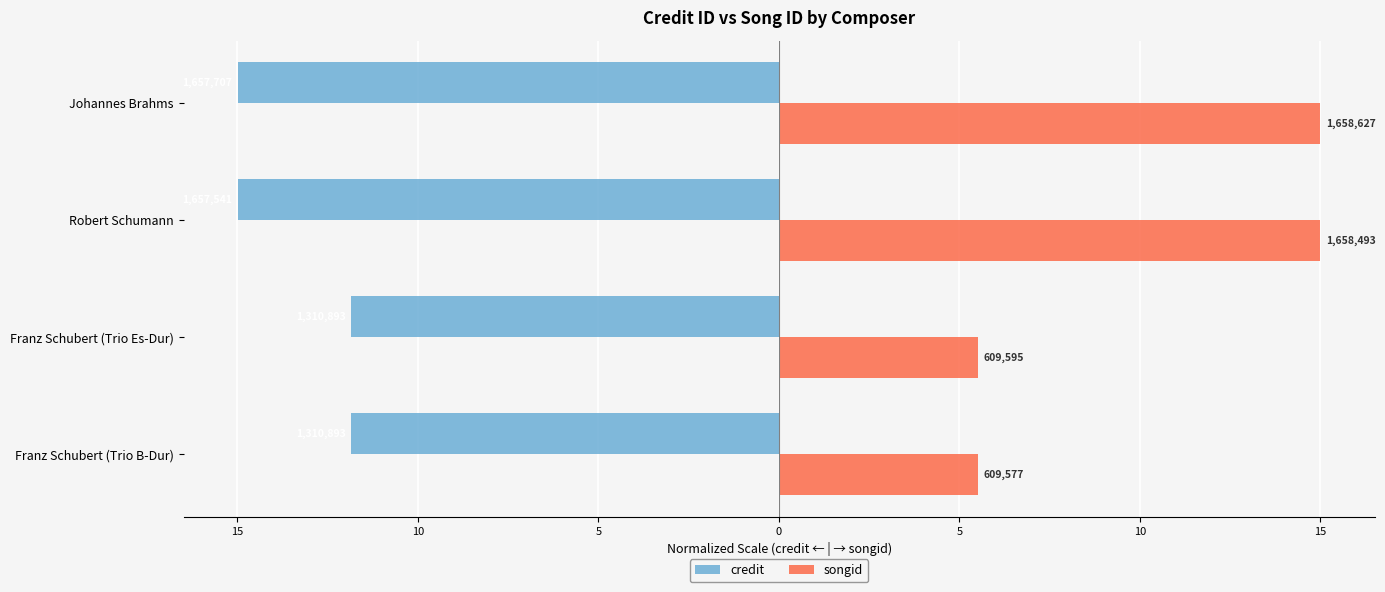

Rank the series by their maximum value, from highest to lowest.

songid, credit